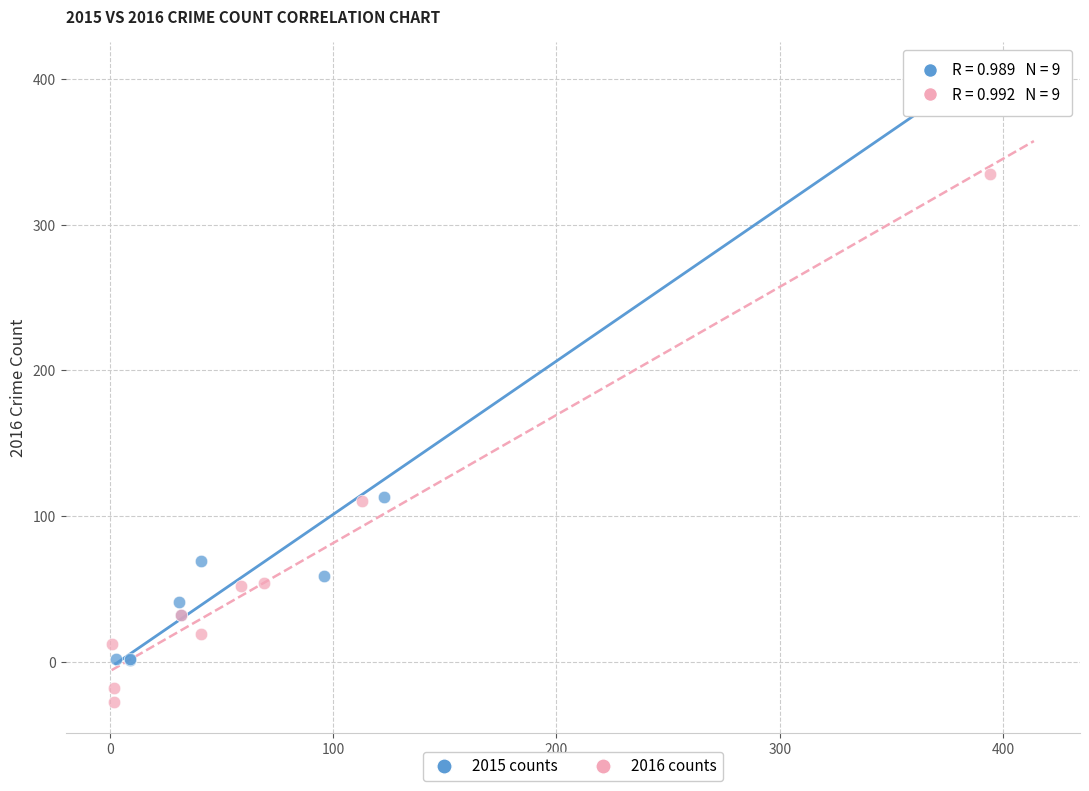

Which series contains the lowest Y value?

2016 counts